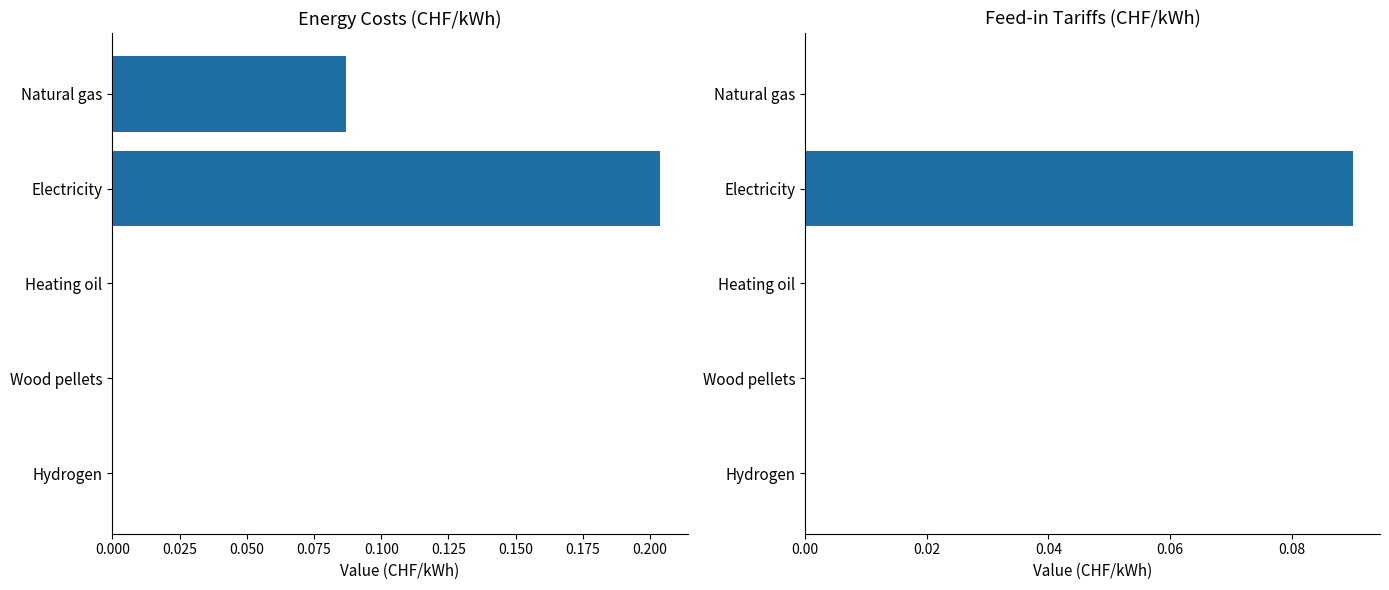

List the series in order of their overall mean, lowest first.

Feed-in (CHF/kWh), Cost (CHF/kWh)